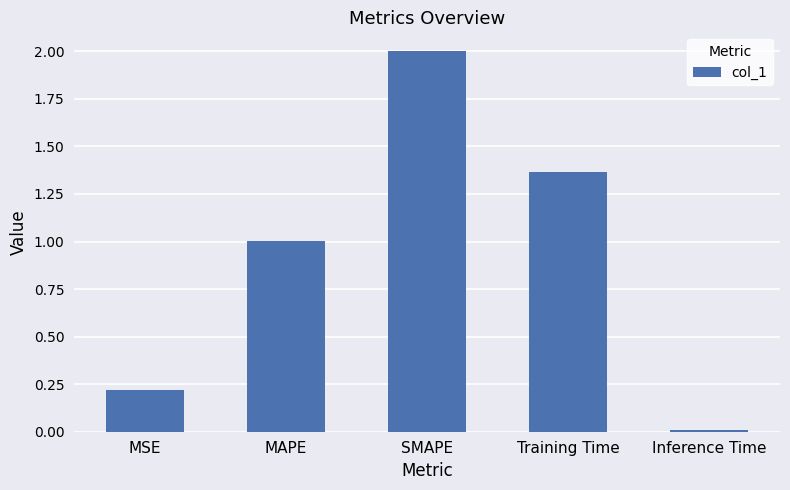

What is the difference between the maximum and second lowest values?

1.8